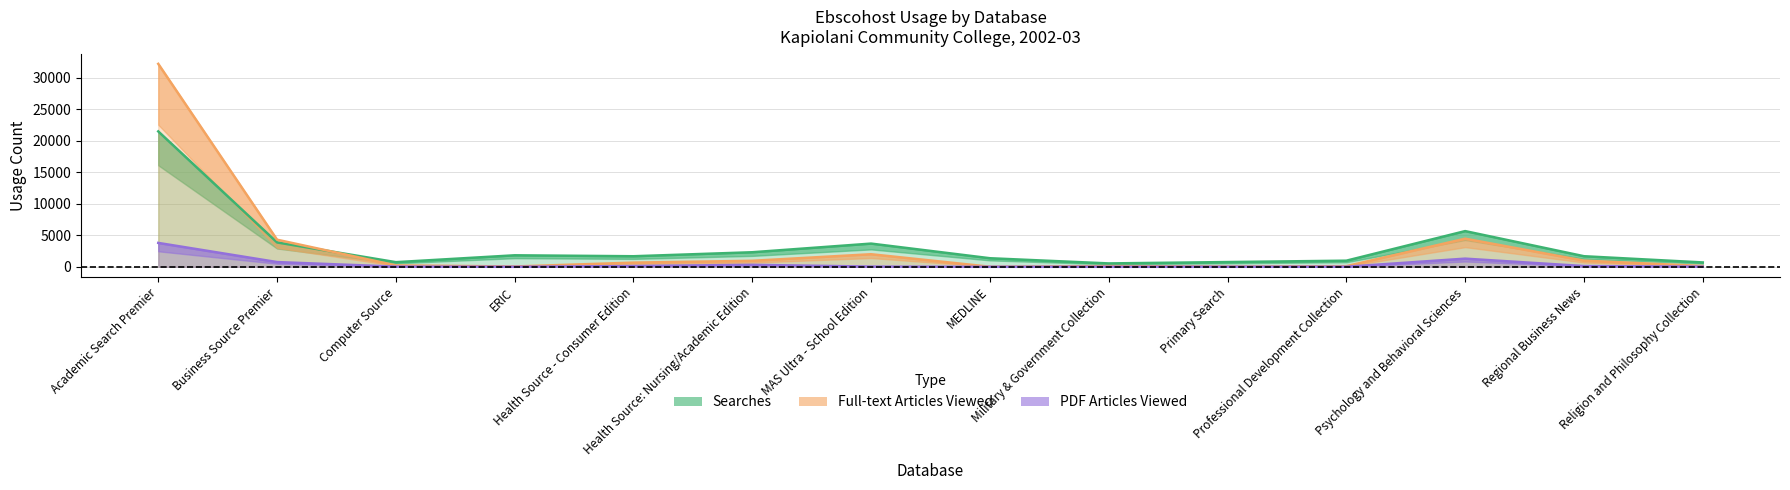

How many interior local peaks does the Full-text Articles Viewed series have?

3